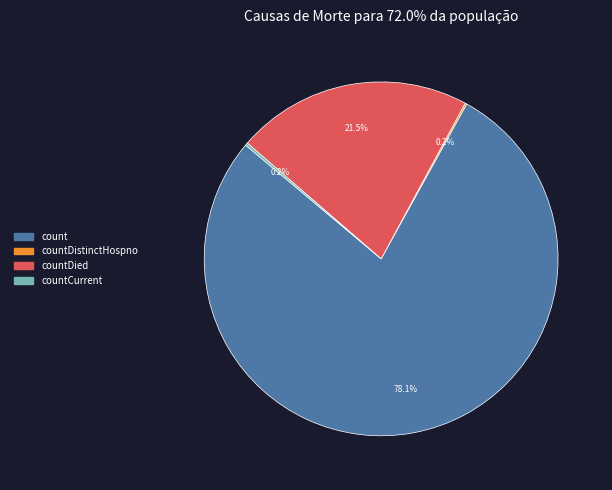

Combined, do count and countDied account for over 50%?

Yes